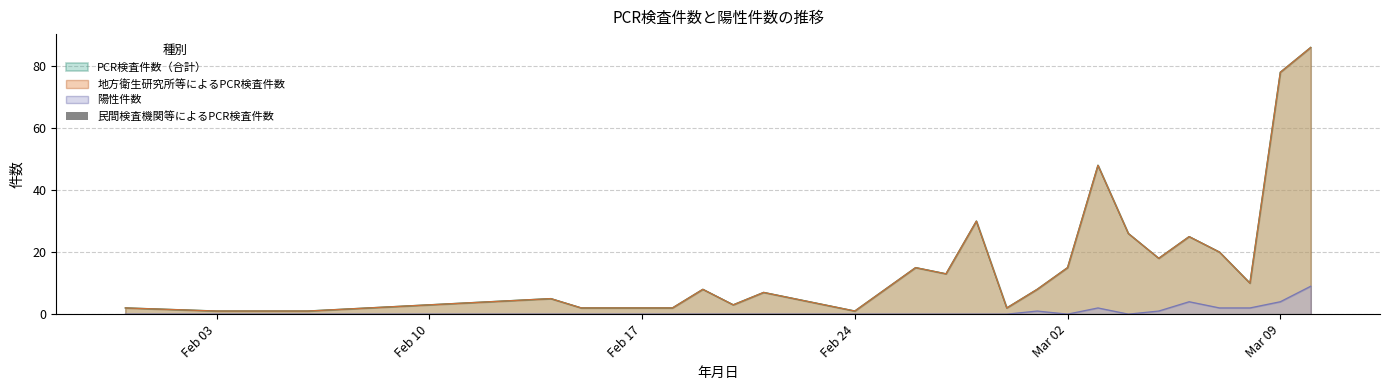

List the labels in order of 陽性件数 value, largest first.

2020-03-10, 2020-03-06, 2020-03-09, 2020-03-03, 2020-03-07, 2020-03-08, 2020-03-01, 2020-03-05, 2020-01-31, 2020-02-03, 2020-02-06, 2020-02-14, 2020-02-15, 2020-02-17, 2020-02-18, 2020-02-19, 2020-02-20, 2020-02-21, 2020-02-22, 2020-02-23, 2020-02-24, 2020-02-25, 2020-02-26, 2020-02-27, 2020-02-28, 2020-02-29, 2020-03-02, 2020-03-04